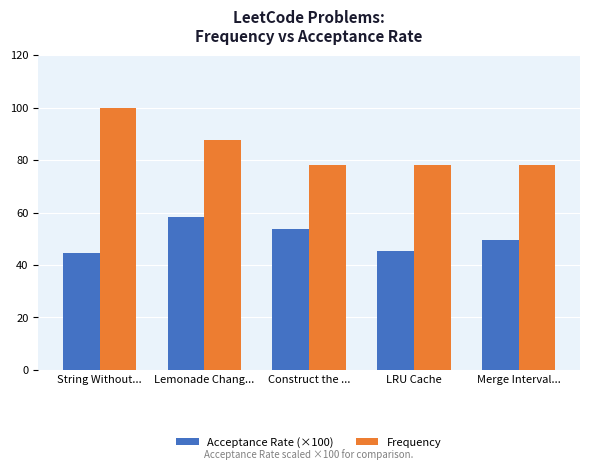

Rank the series by their average value, from highest to lowest.

Frequency, Acceptance Rate (×100)